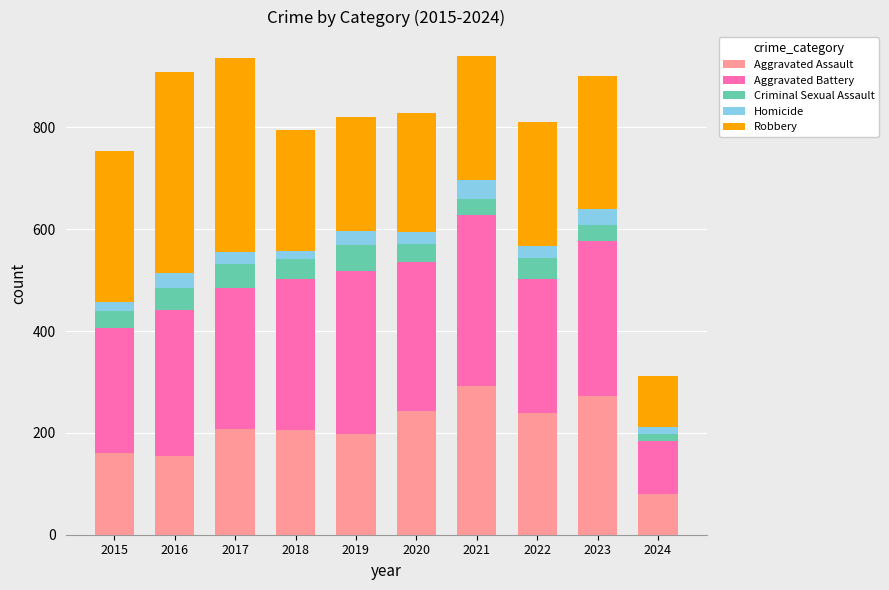

How many bars are there in total?

10